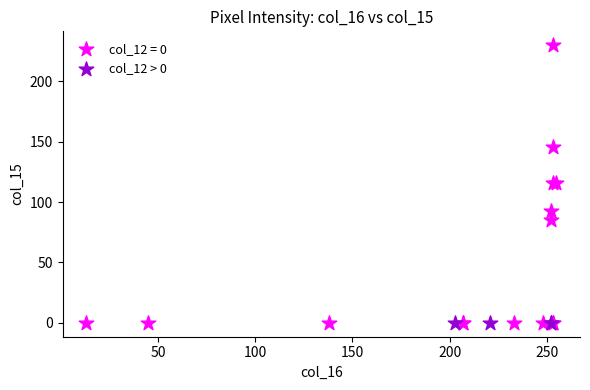

Which series reaches the maximum Y coordinate?

col_12 = 0